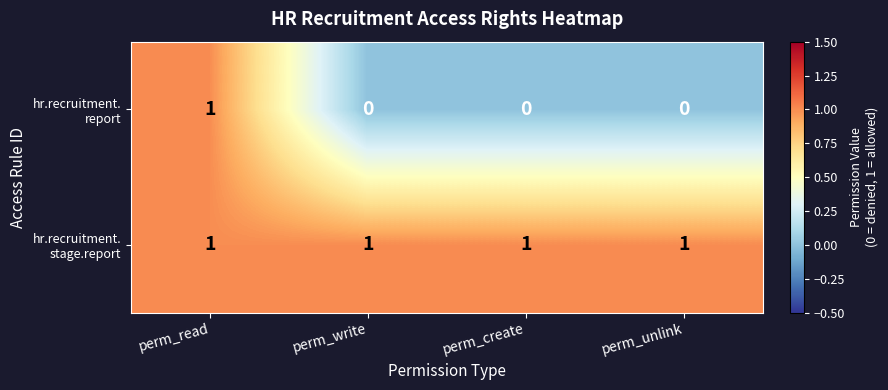

How many categories are shown in the chart?

4